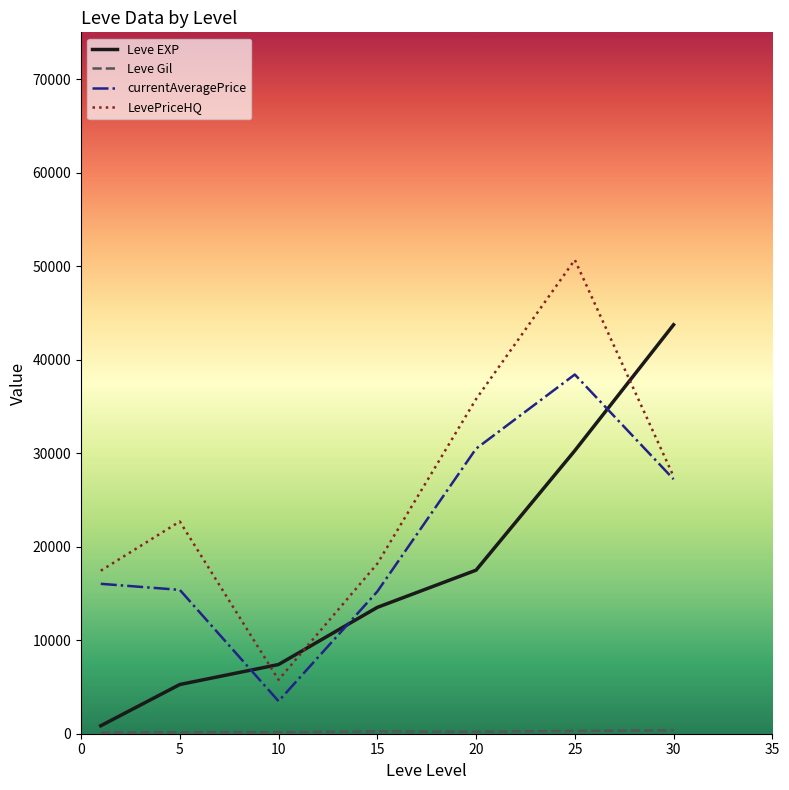

How many interior local peaks does the LevePriceHQ series have?

2